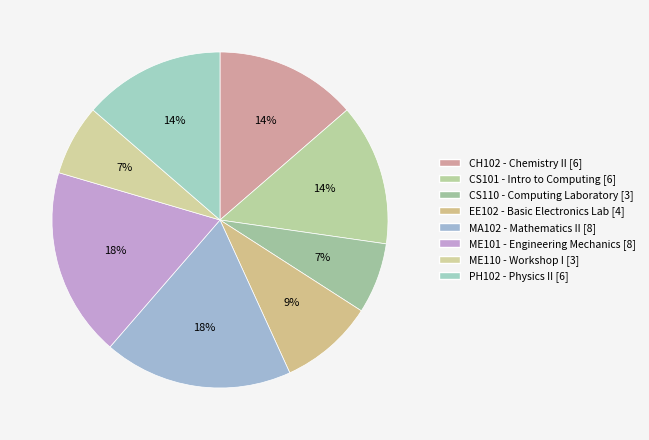

Which has a higher value, CS101 or PH102?

CS101